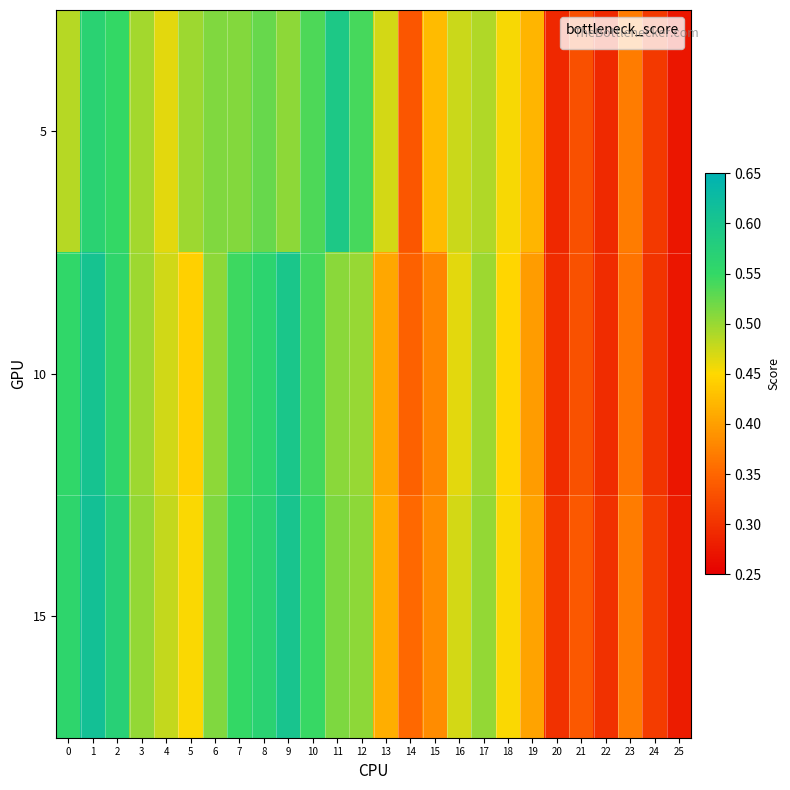

At which category is the sum across all series the highest?

1